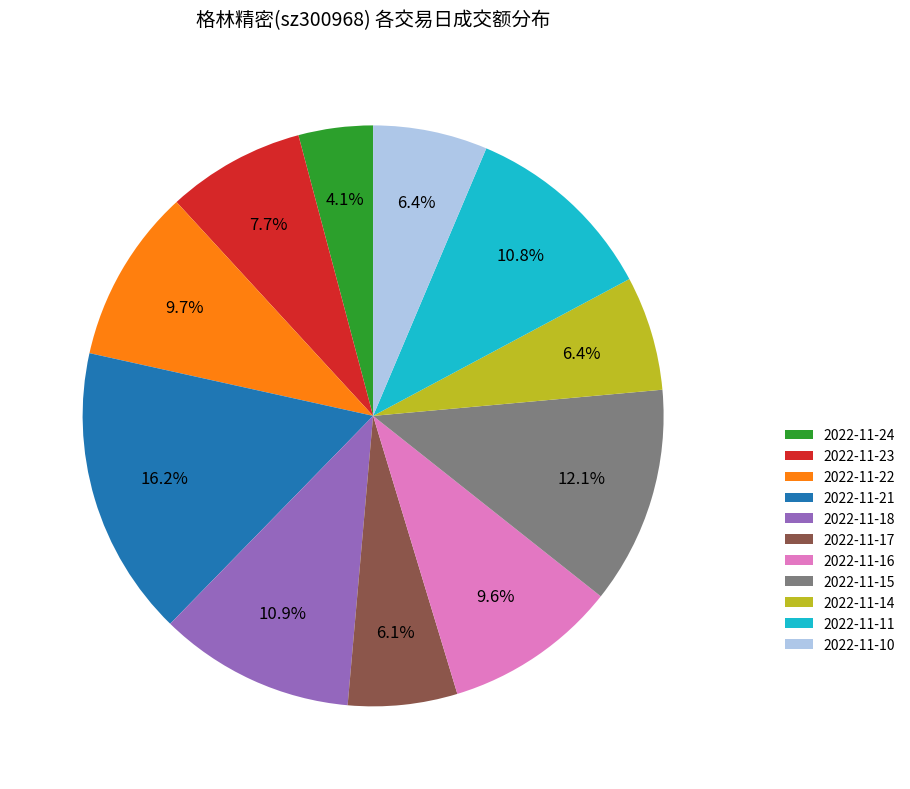

To the nearest percent, what is the average slice percentage?

9%